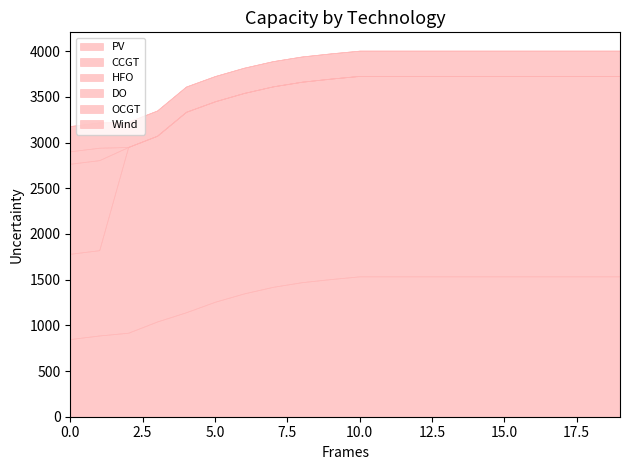

Is the value of CCGT at 19 greater than the value of PV at 2?

Yes